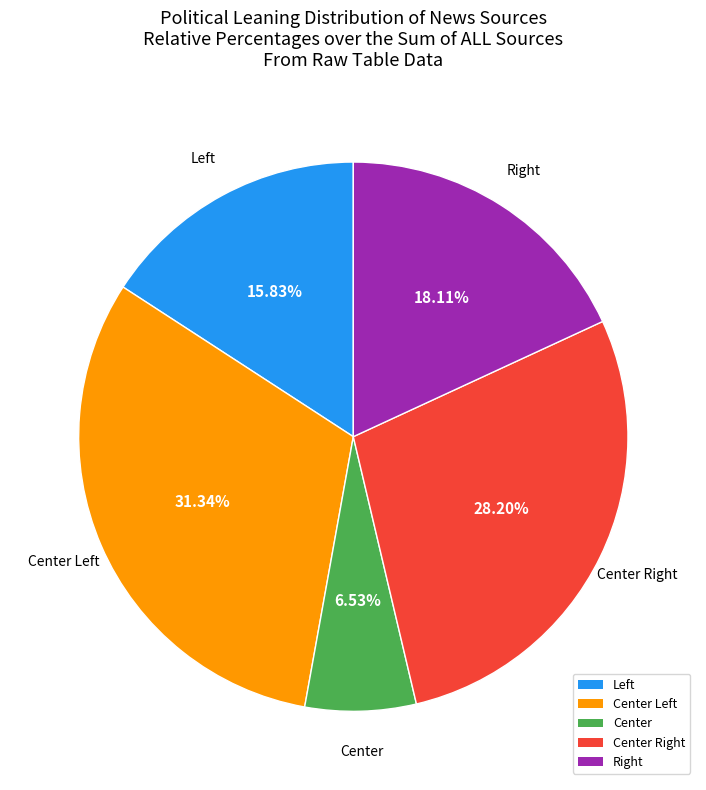

Count the number of slices in the pie.

5